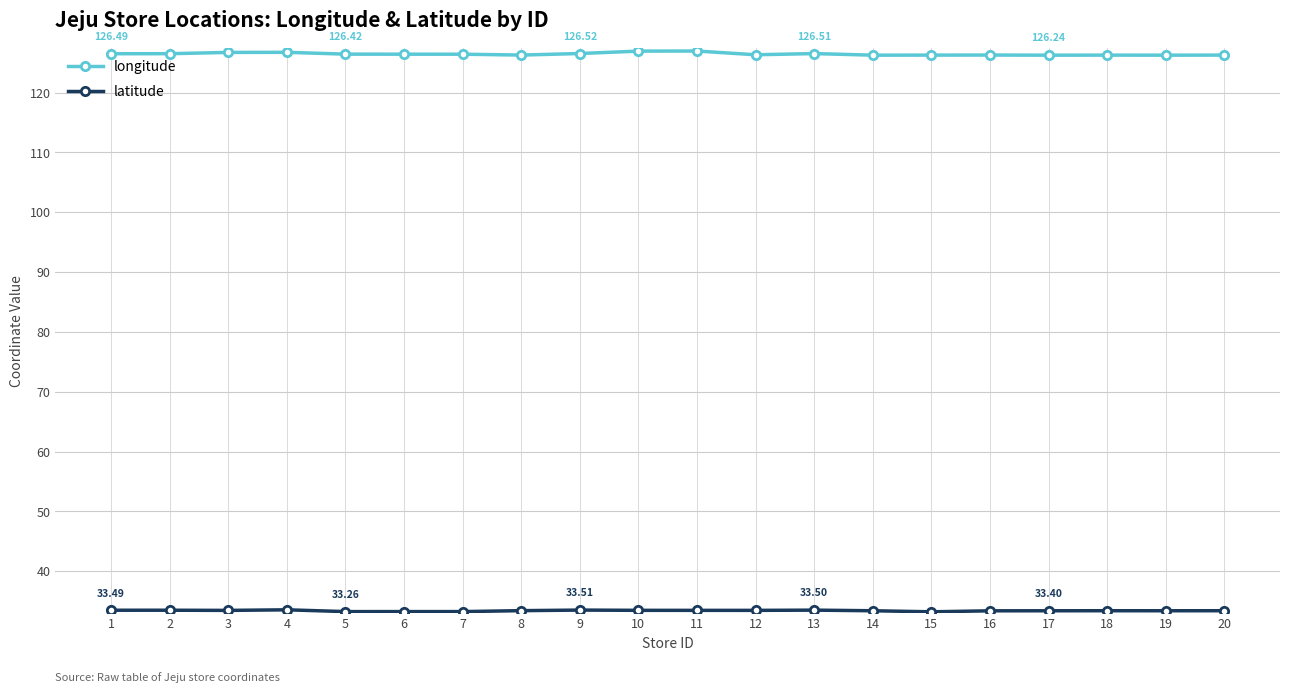

What is the average value of the longitude series?

126.4